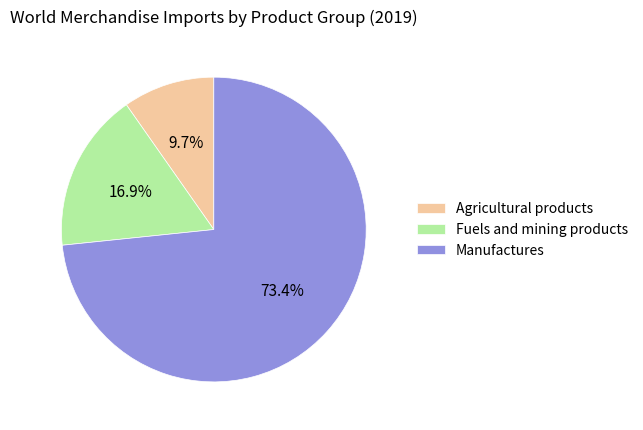

What is the smallest slice in the pie chart?

Agricultural products